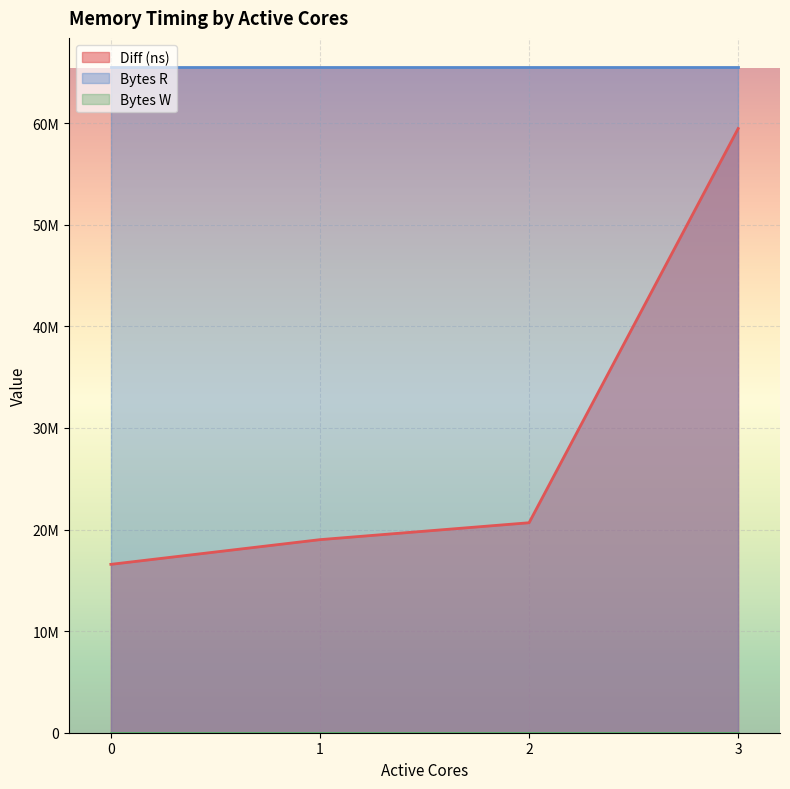

Which series has the largest total across all categories?

Bytes R